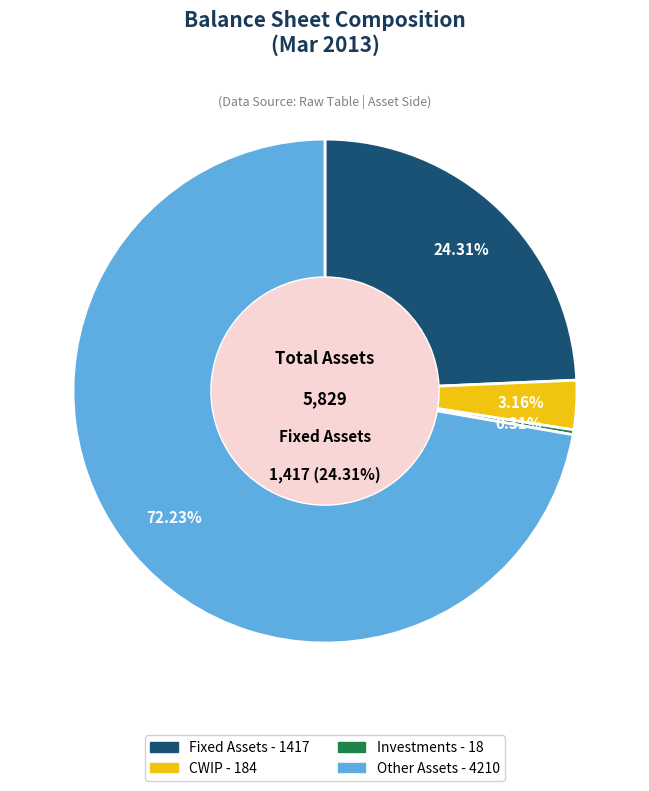

Which slice is the smallest?

Investments